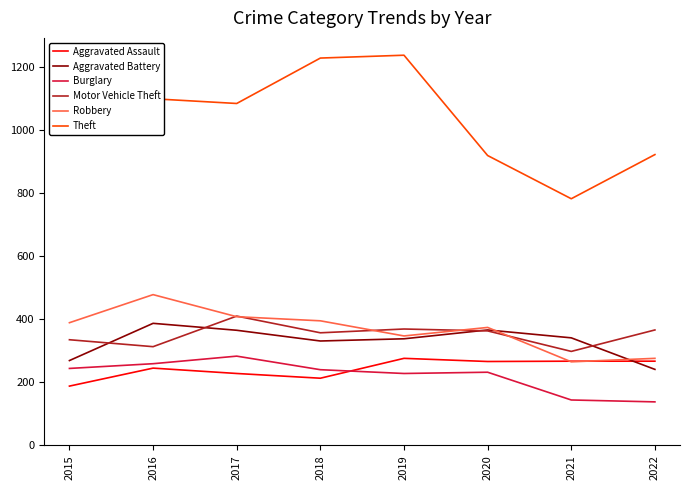

What is the difference between the highest and lowest values at 2016?

854